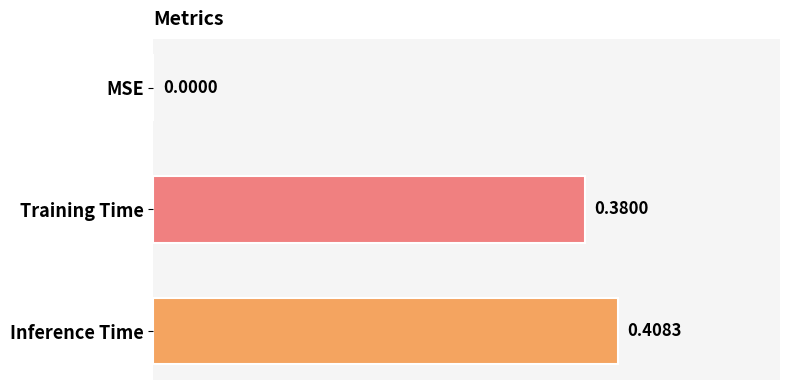

Which category has the highest value across all series?

Inference Time